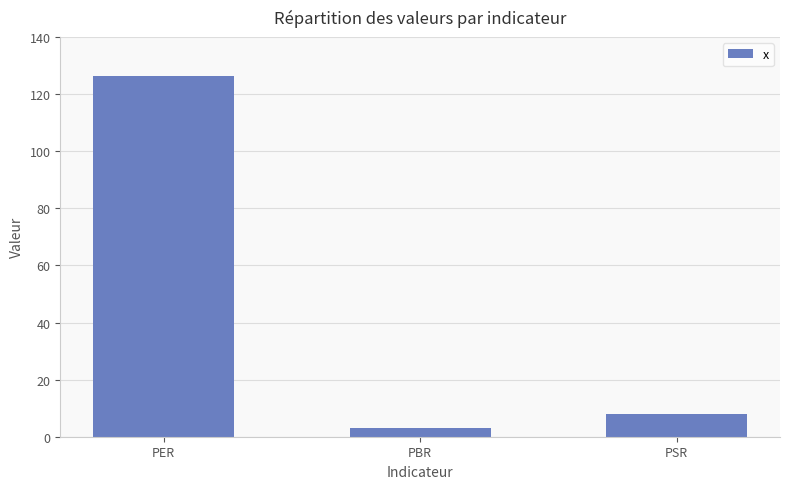

True or false: the data shows 3.0 at PSR.

False